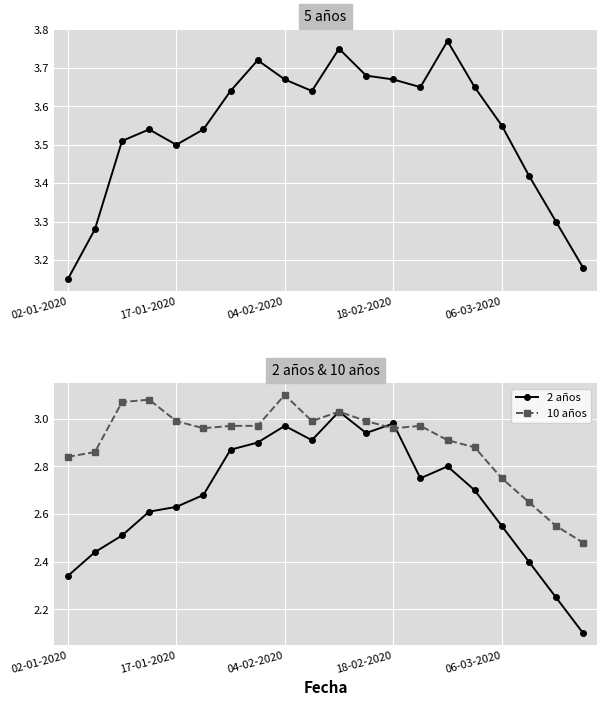

What is the difference between the 10 años values at 14 and 10?

0.1